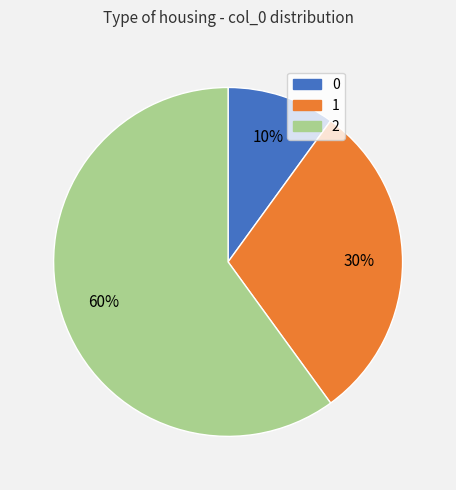

Do 1 and 0 together represent more than half of the pie?

No